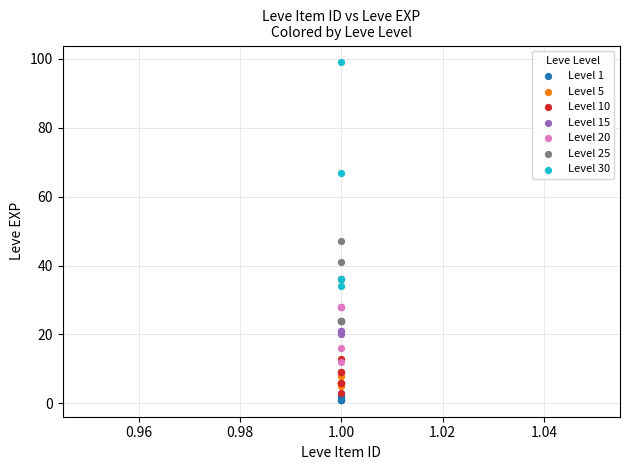

What are all the series names shown in the legend?

Level 1, Level 5, Level 10, Level 15, Level 20, Level 25, Level 30